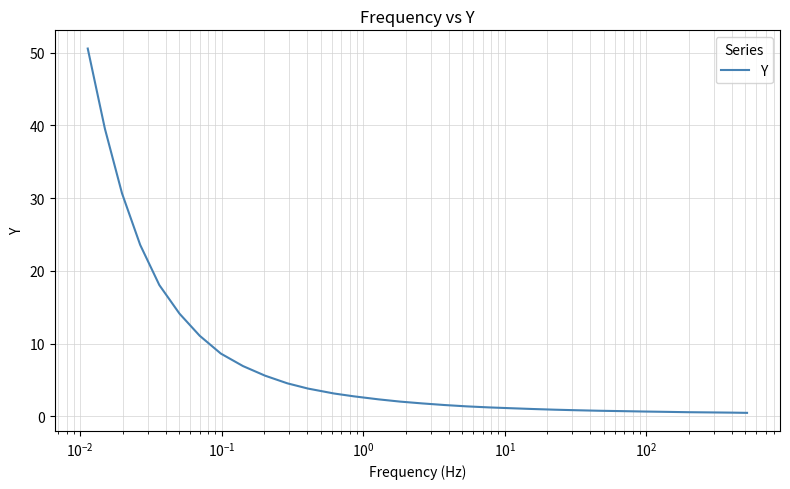

How many lines are shown in the chart?

1